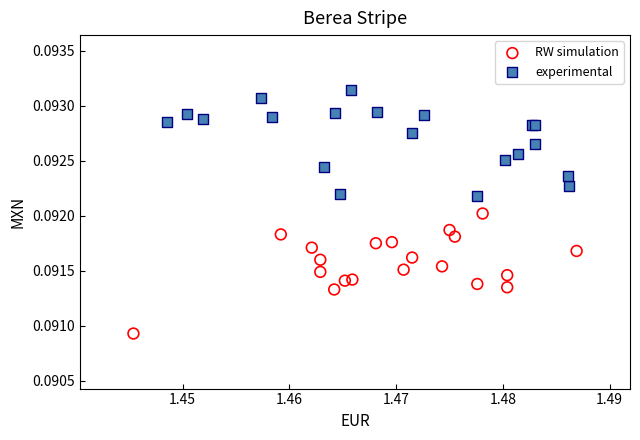

Which series contains the highest Y value?

experimental